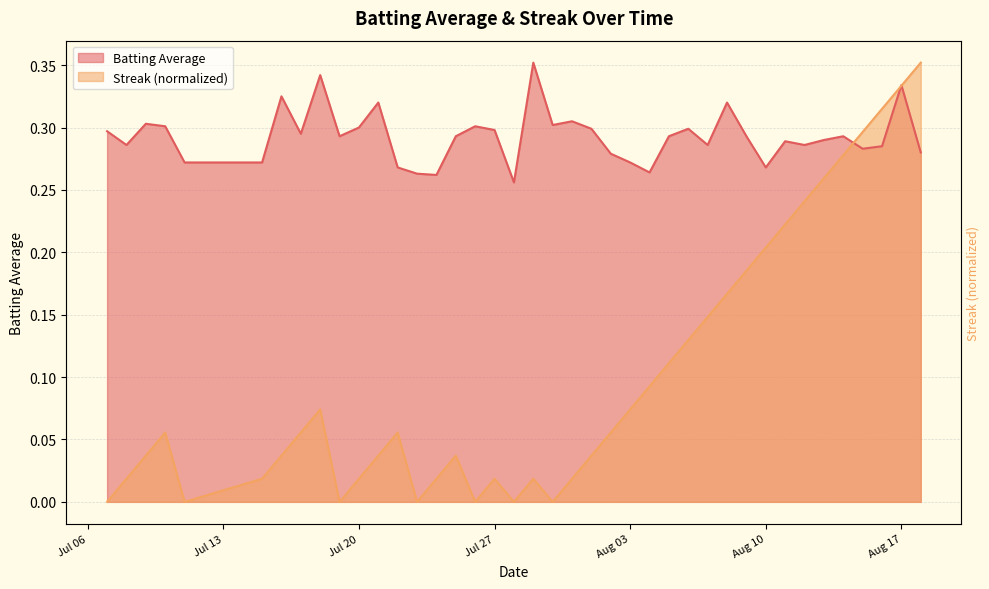

Rank the series by their average value, from highest to lowest.

Batting Average, Streak